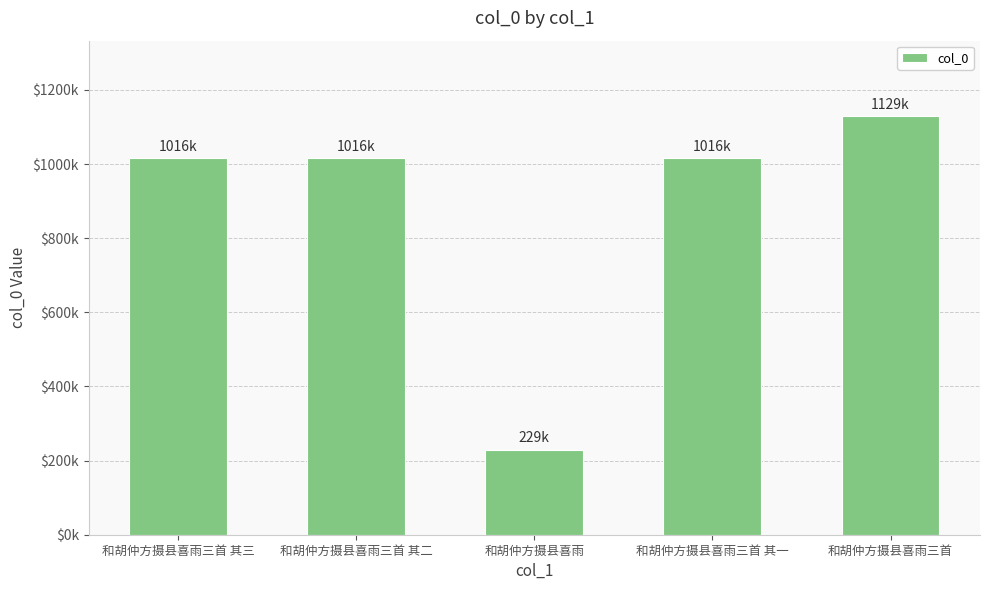

Are the bars horizontal?

No